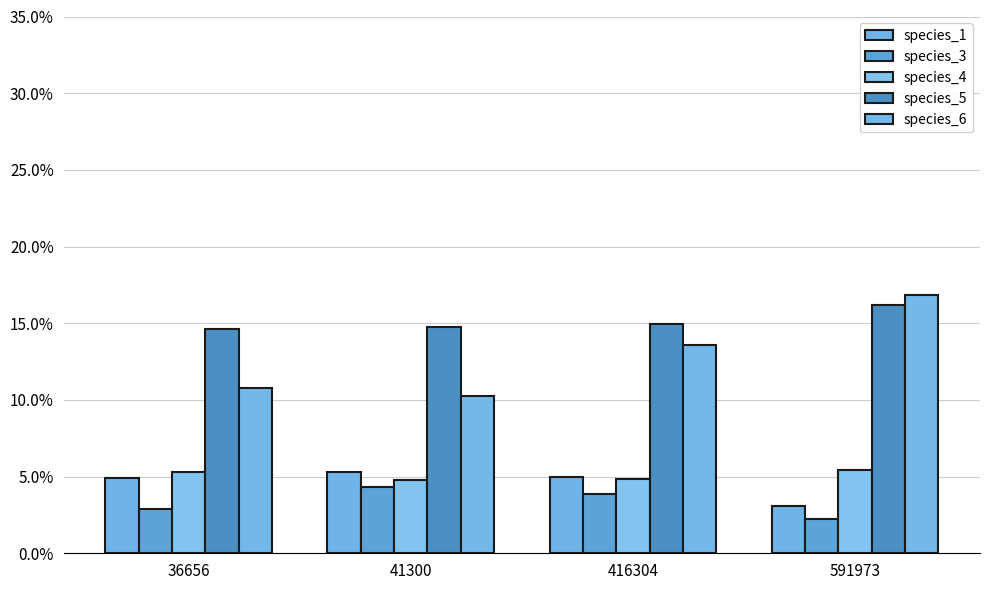

What is the average value of the species_5 series?

0.2